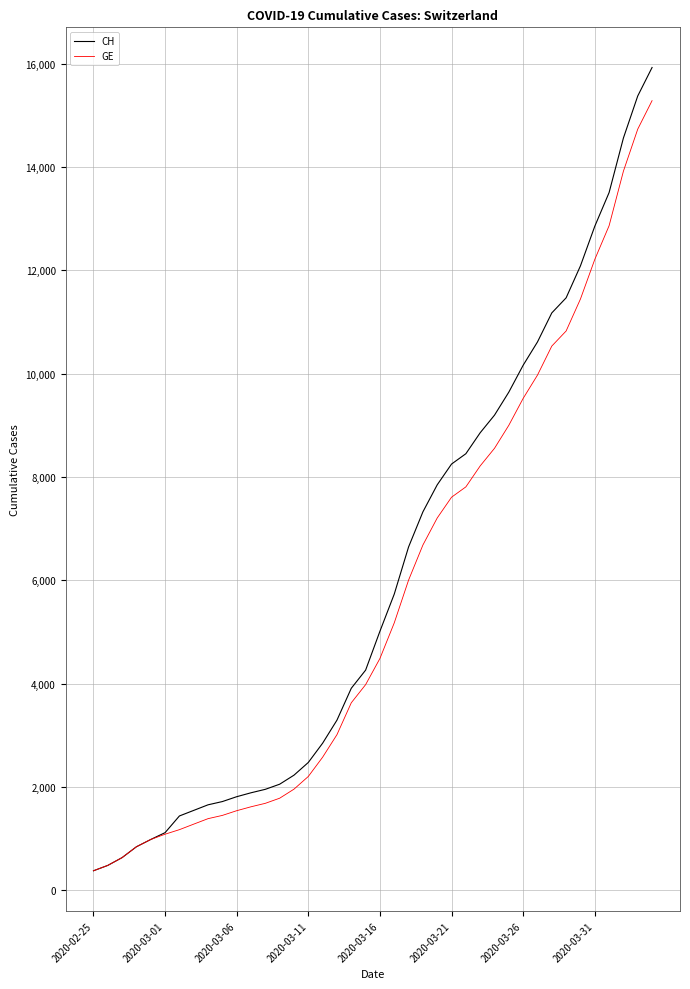

At how many categories does at least one series exceed 15520?

1